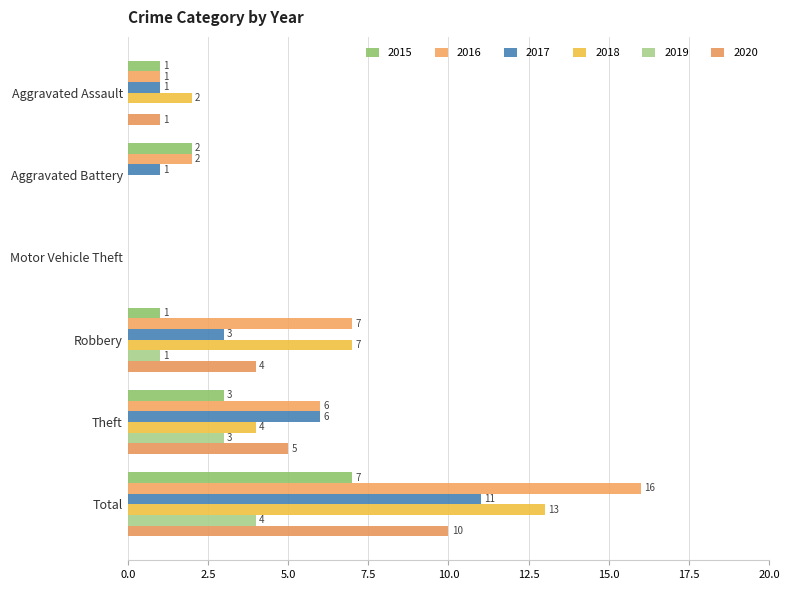

What is the sum of all 2016 values?

32